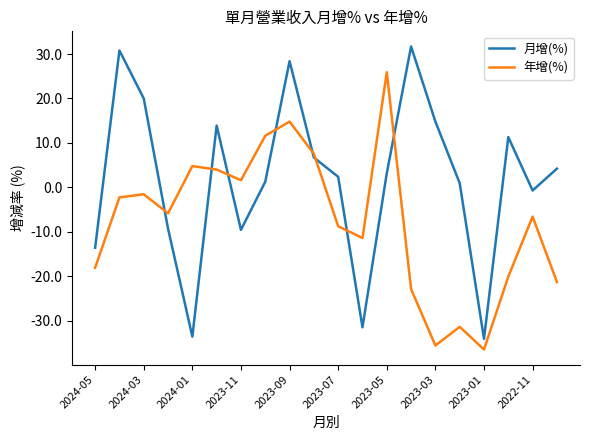

What is the highest value of the 年增(%) series?

25.9